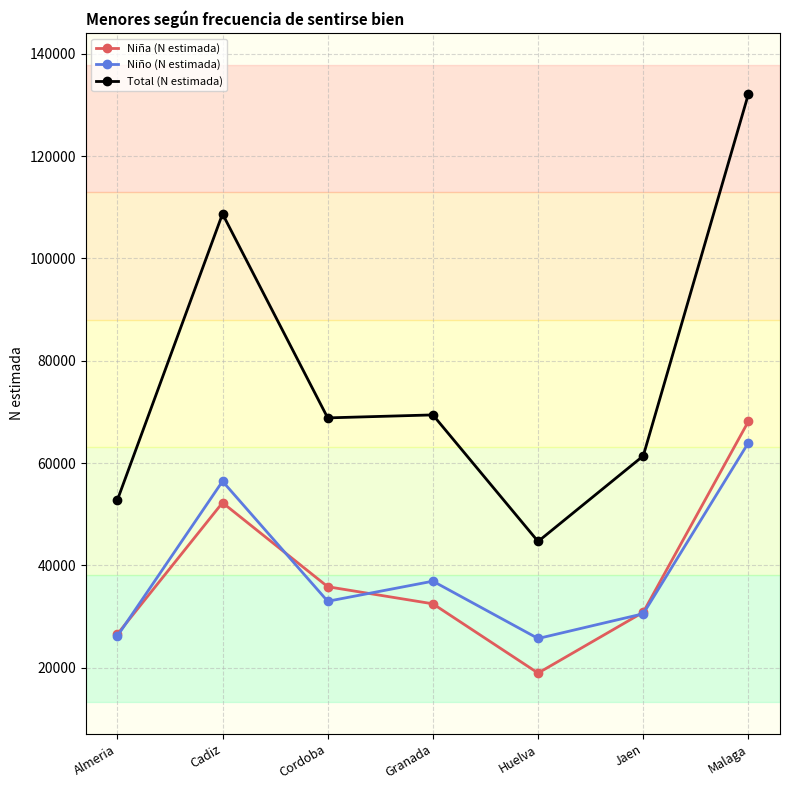

Which series has the largest total across all categories?

Total (N estimada)